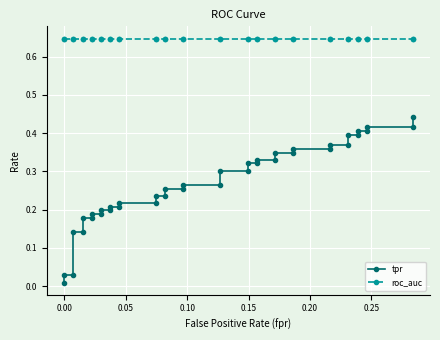

Which series has the largest range (max minus min)?

tpr